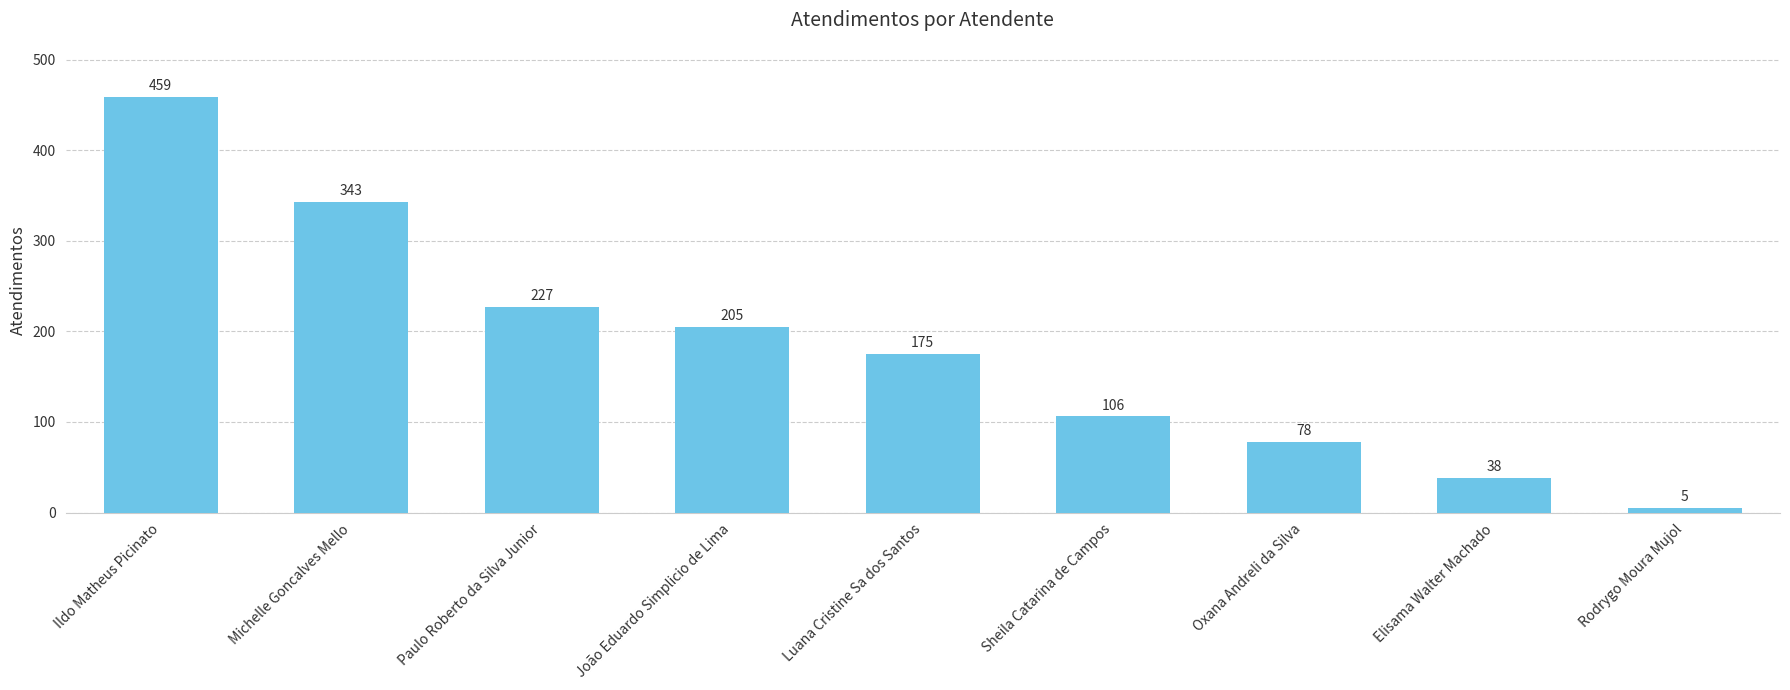

True or false: the data shows 78 at Oxana Andreli da Silva.

True